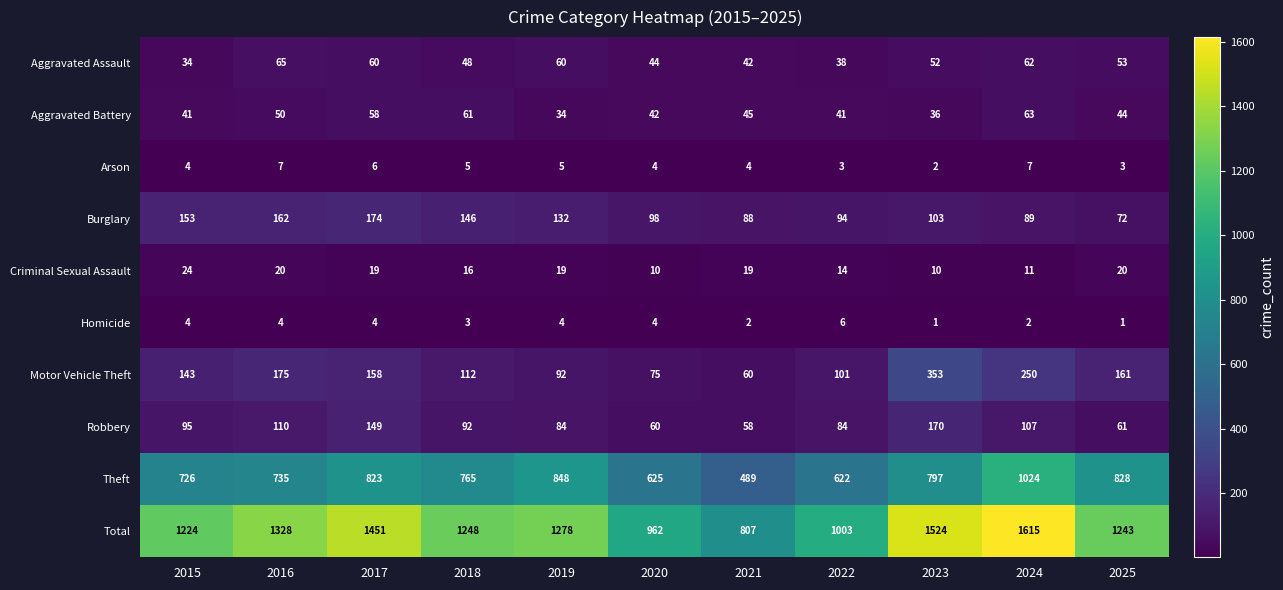

Rank the series at 2018 from lowest to highest value.

Homicide, Arson, Criminal Sexual Assault, Aggravated Assault, Aggravated Battery, Robbery, Motor Vehicle Theft, Burglary, Theft, Total